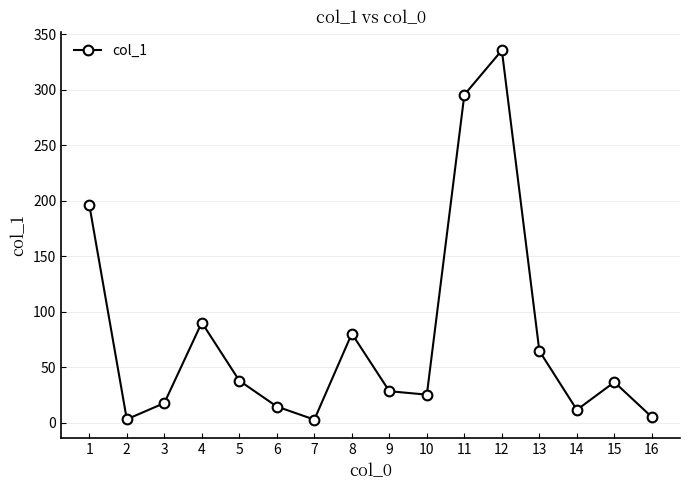

What is the minimum value shown in the chart?

2.8